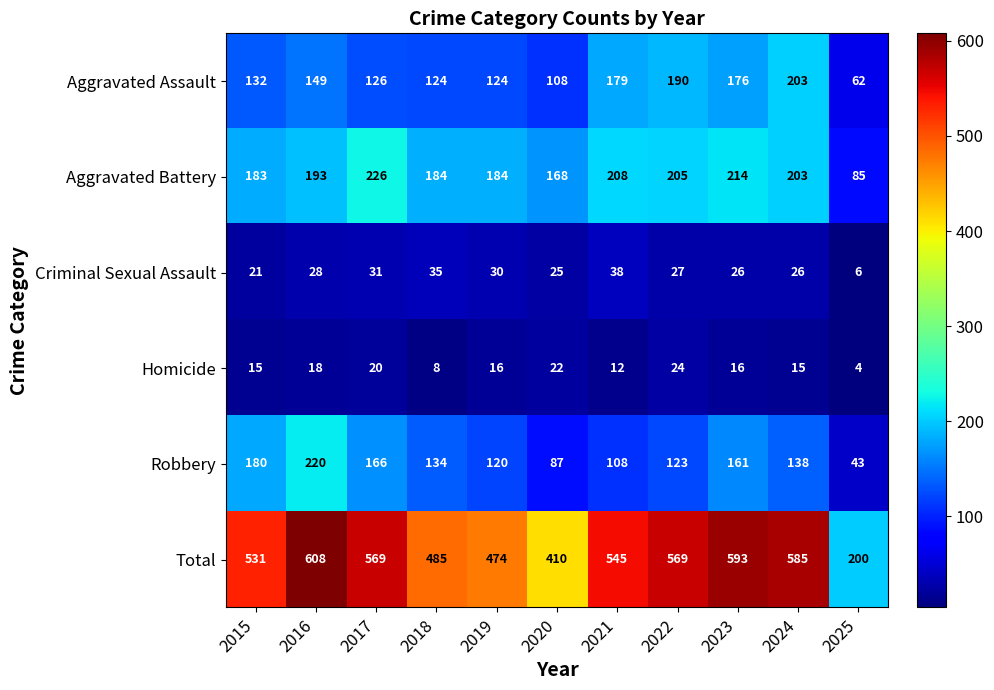

What is the sum of all Homicide values?

170